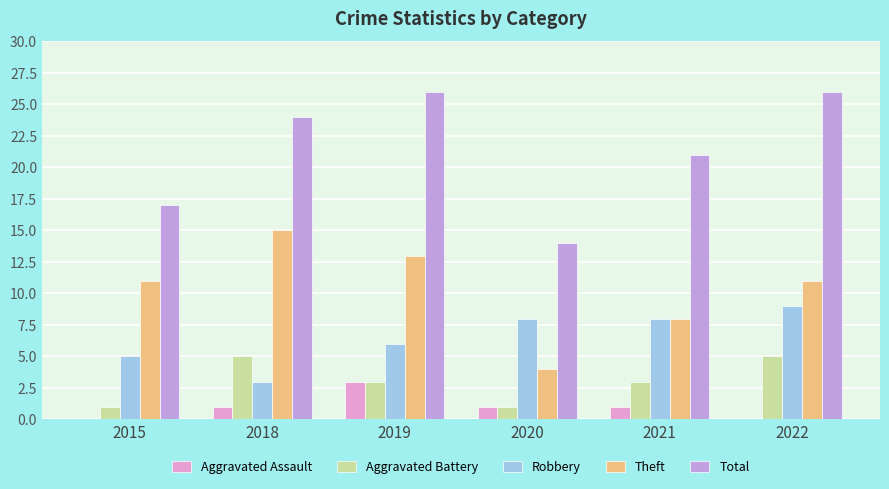

What is the difference between the Theft values at 2020 and 2019?

9